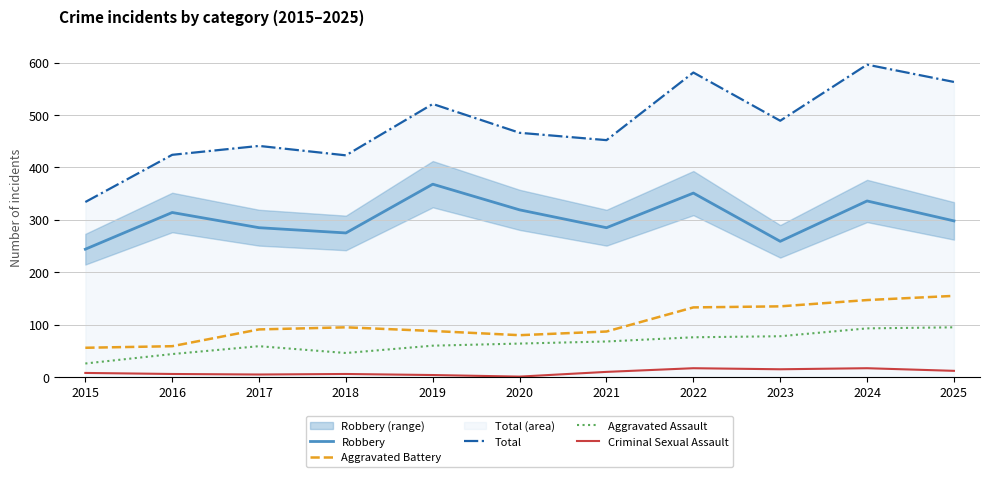

How many data points in Total are less than 466?

5